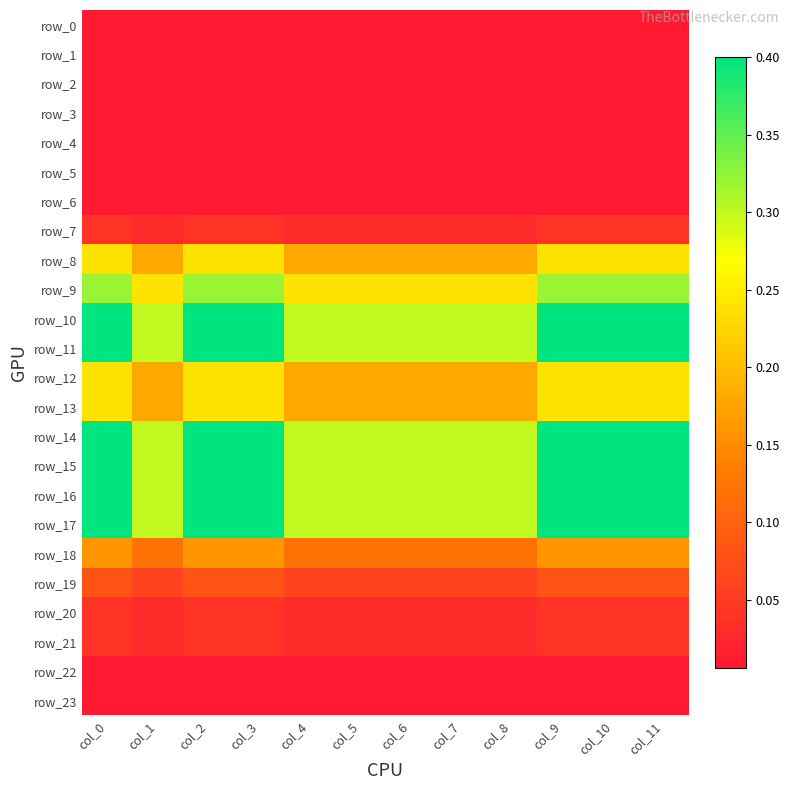

Reading left to right, list all the values displayed in this chart.

row_0: 0.0	0.0	0.0	0.0	0.0	0.0	0.0	0.0	0.0	0.0	0.0	0.0
row_1: 0.0	0.0	0.0	0.0	0.0	0.0	0.0	0.0	0.0	0.0	0.0	0.0
row_2: 0.0	0.0	0.0	0.0	0.0	0.0	0.0	0.0	0.0	0.0	0.0	0.0
row_3: 0.0	0.0	0.0	0.0	0.0	0.0	0.0	0.0	0.0	0.0	0.0	0.0
row_4: 0.0	0.0	0.0	0.0	0.0	0.0	0.0	0.0	0.0	0.0	0.0	0.0
row_5: 0.0	0.0	0.0	0.0	0.0	0.0	0.0	0.0	0.0	0.0	0.0	0.0
row_6: 0.0	0.0	0.0	0.0	0.0	0.0	0.0	0.0	0.0	0.0	0.0	0.0
row_7: 0.0	0.0	0.0	0.0	0.0	0.0	0.0	0.0	0.0	0.0	0.0	0.0
row_8: 0.2	0.2	0.2	0.2	0.2	0.2	0.2	0.2	0.2	0.2	0.2	0.2
row_9: 0.3	0.2	0.3	0.3	0.2	0.2	0.2	0.2	0.2	0.3	0.3	0.3
row_10: 0.4	0.3	0.4	0.4	0.3	0.3	0.3	0.3	0.3	0.4	0.4	0.4
row_11: 0.4	0.3	0.4	0.4	0.3	0.3	0.3	0.3	0.3	0.4	0.4	0.4
row_12: 0.2	0.2	0.2	0.2	0.2	0.2	0.2	0.2	0.2	0.2	0.2	0.2
row_13: 0.2	0.2	0.2	0.2	0.2	0.2	0.2	0.2	0.2	0.2	0.2	0.2
row_14: 0.4	0.3	0.4	0.4	0.3	0.3	0.3	0.3	0.3	0.4	0.4	0.4
row_15: 0.4	0.3	0.4	0.4	0.3	0.3	0.3	0.3	0.3	0.4	0.4	0.4
row_16: 0.4	0.3	0.4	0.4	0.3	0.3	0.3	0.3	0.3	0.4	0.4	0.4
row_17: 0.4	0.3	0.4	0.4	0.3	0.3	0.3	0.3	0.3	0.4	0.4	0.4
row_18: 0.2	0.1	0.2	0.2	0.1	0.1	0.1	0.1	0.1	0.2	0.2	0.2
row_19: 0.1	0.1	0.1	0.1	0.1	0.1	0.1	0.1	0.1	0.1	0.1	0.1
row_20: 0.0	0.0	0.0	0.0	0.0	0.0	0.0	0.0	0.0	0.0	0.0	0.0
row_21: 0.0	0.0	0.0	0.0	0.0	0.0	0.0	0.0	0.0	0.0	0.0	0.0
row_22: 0.0	0.0	0.0	0.0	0.0	0.0	0.0	0.0	0.0	0.0	0.0	0.0
row_23: 0.0	0.0	0.0	0.0	0.0	0.0	0.0	0.0	0.0	0.0	0.0	0.0